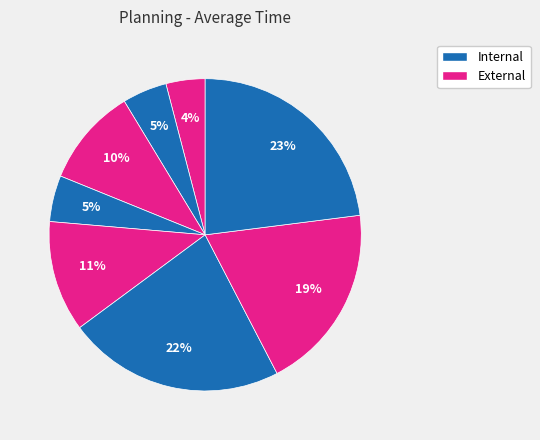

How many segments does this pie chart have?

8